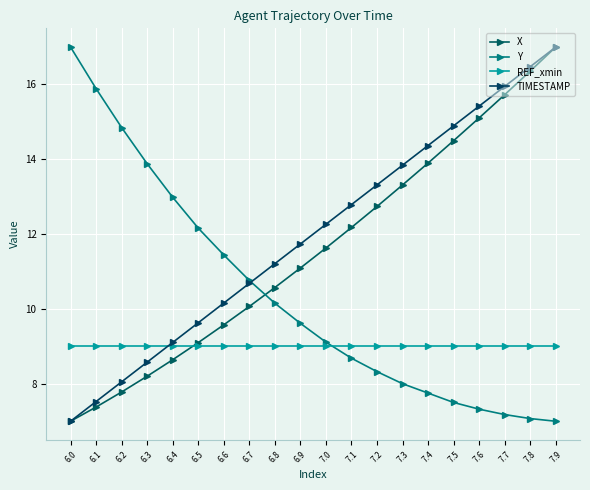

Which series has the largest total across all categories?

TIMESTAMP